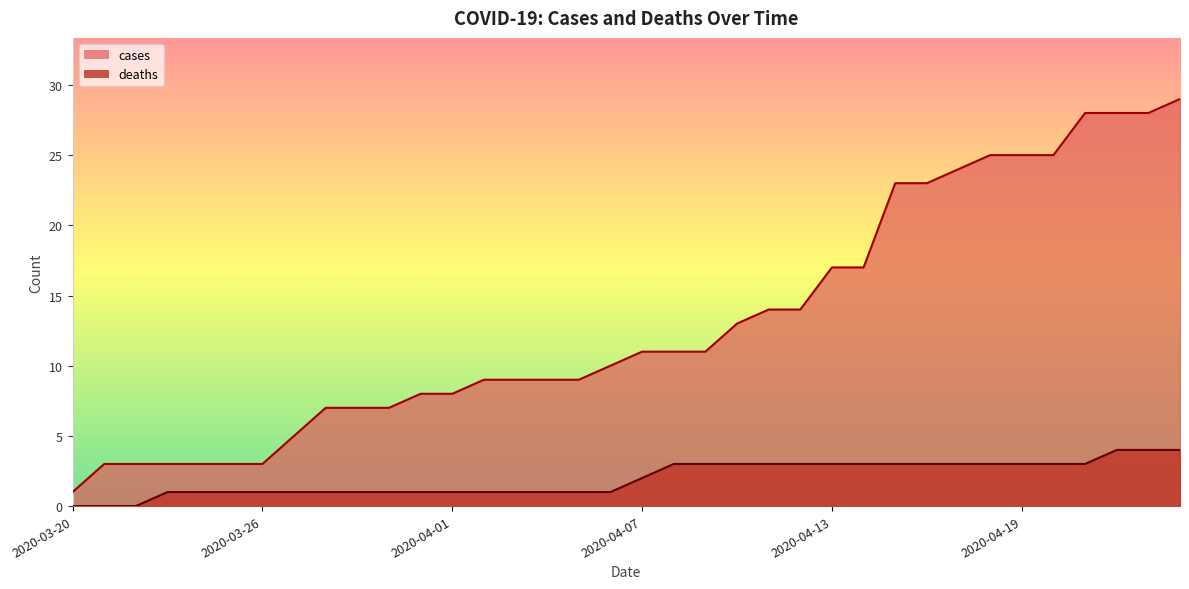

Which series has the largest total across all categories?

cases